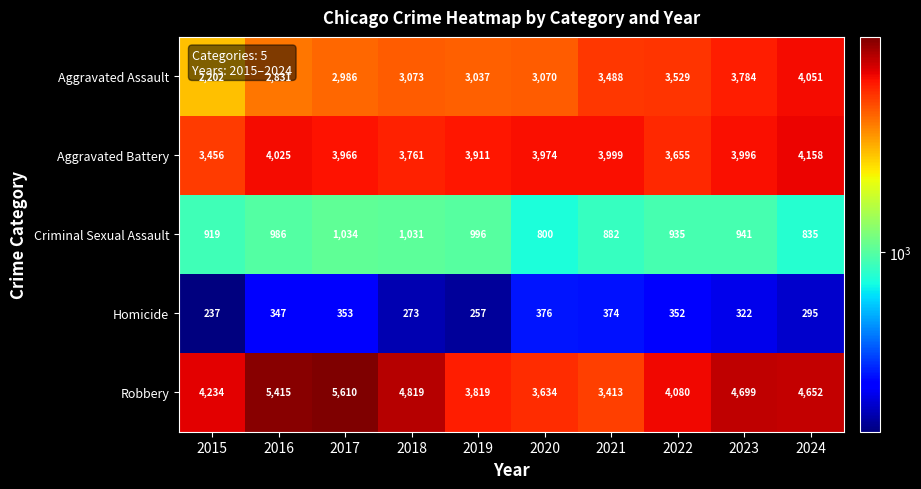

What is the difference between the second highest and minimum values in the Homicide series?

137